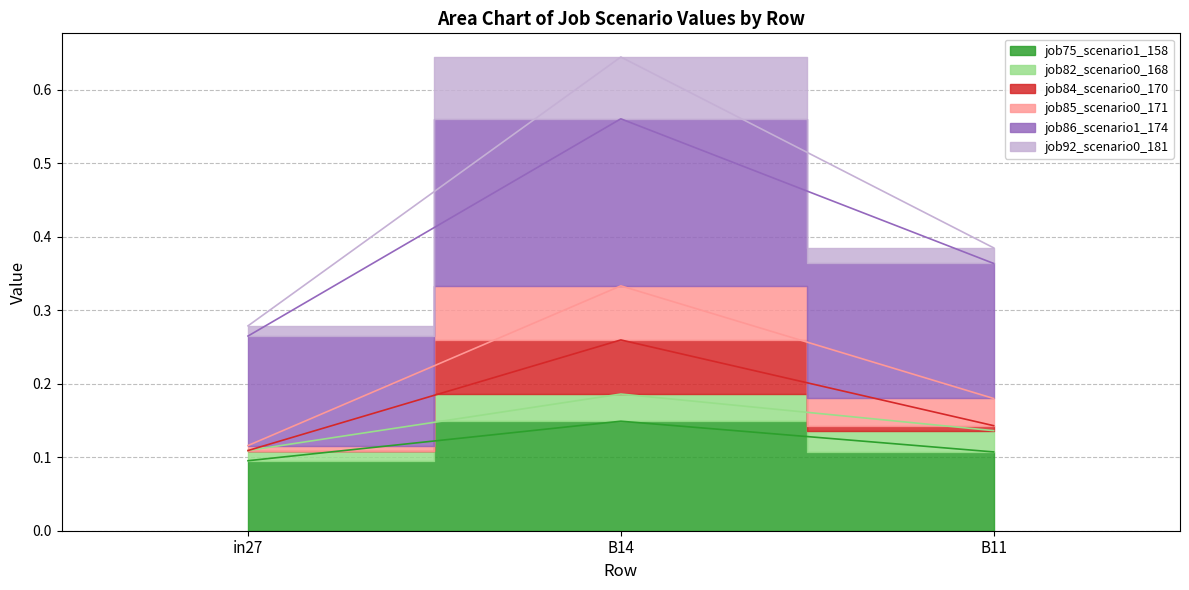

What is the spread (max minus min) of values at in27?

0.2